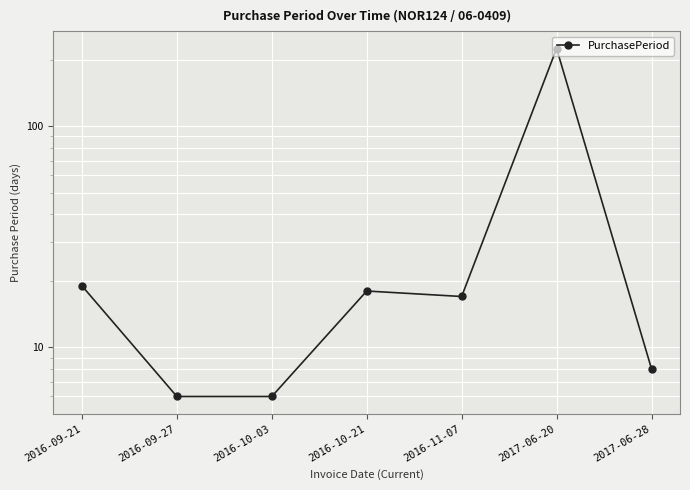

True or false: the data shows 19 at 2016-09-21.

True